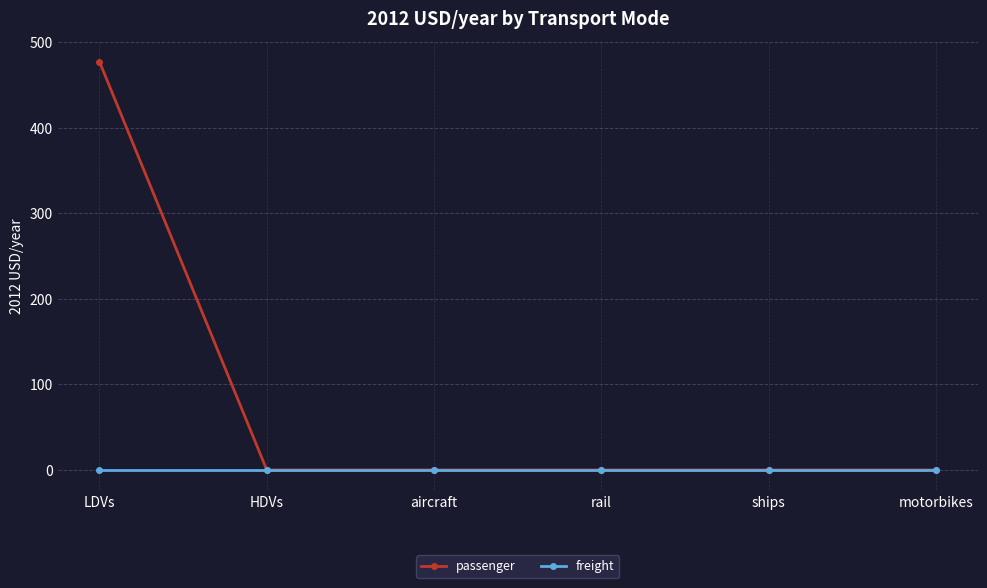

At how many categories does at least one series exceed 449?

1